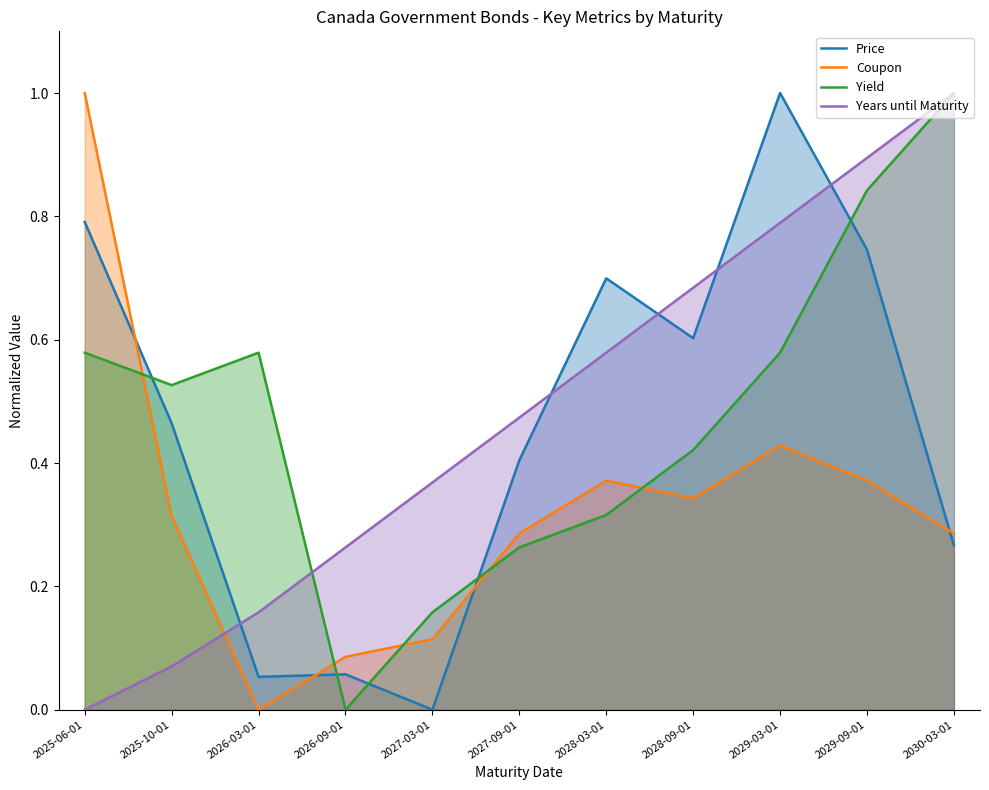

True or false: Years until Maturity has a value of 0.3 at 2026-09-01.

True